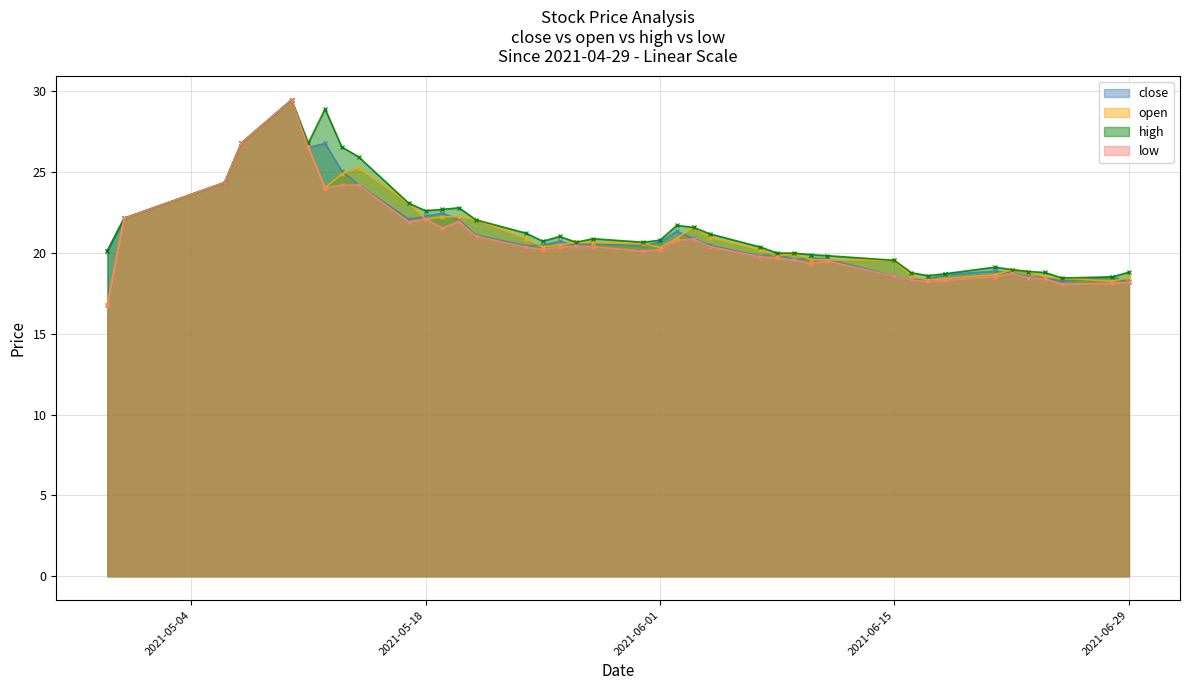

Rank the categories by low value from highest to lowest.

2021-05-10, 2021-05-07, 2021-05-11, 2021-05-06, 2021-05-14, 2021-05-13, 2021-05-12, 2021-04-30, 2021-05-18, 2021-05-20, 2021-05-17, 2021-05-19, 2021-05-21, 2021-06-03, 2021-06-02, 2021-05-27, 2021-05-28, 2021-06-04, 2021-05-26, 2021-05-24, 2021-05-25, 2021-06-01, 2021-05-31, 2021-06-07, 2021-06-08, 2021-06-09, 2021-06-11, 2021-06-10, 2021-06-22, 2021-06-15, 2021-06-21, 2021-06-23, 2021-06-24, 2021-06-16, 2021-06-18, 2021-06-17, 2021-06-29, 2021-06-28, 2021-06-25, 2021-04-29